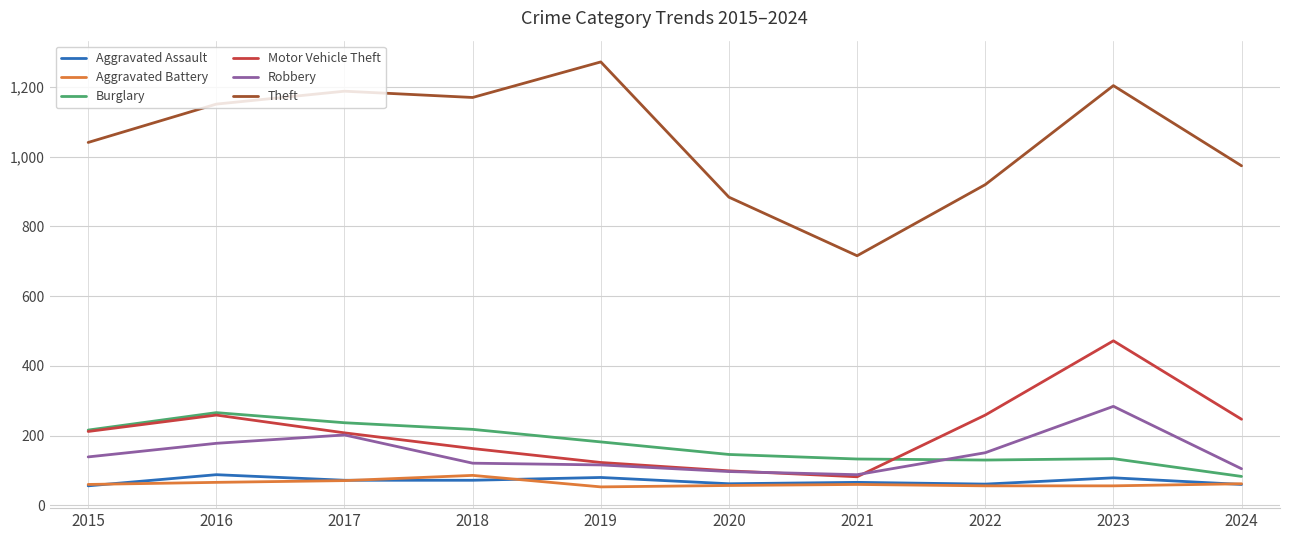

True or false: Theft and Motor Vehicle Theft intersect in this chart.

False